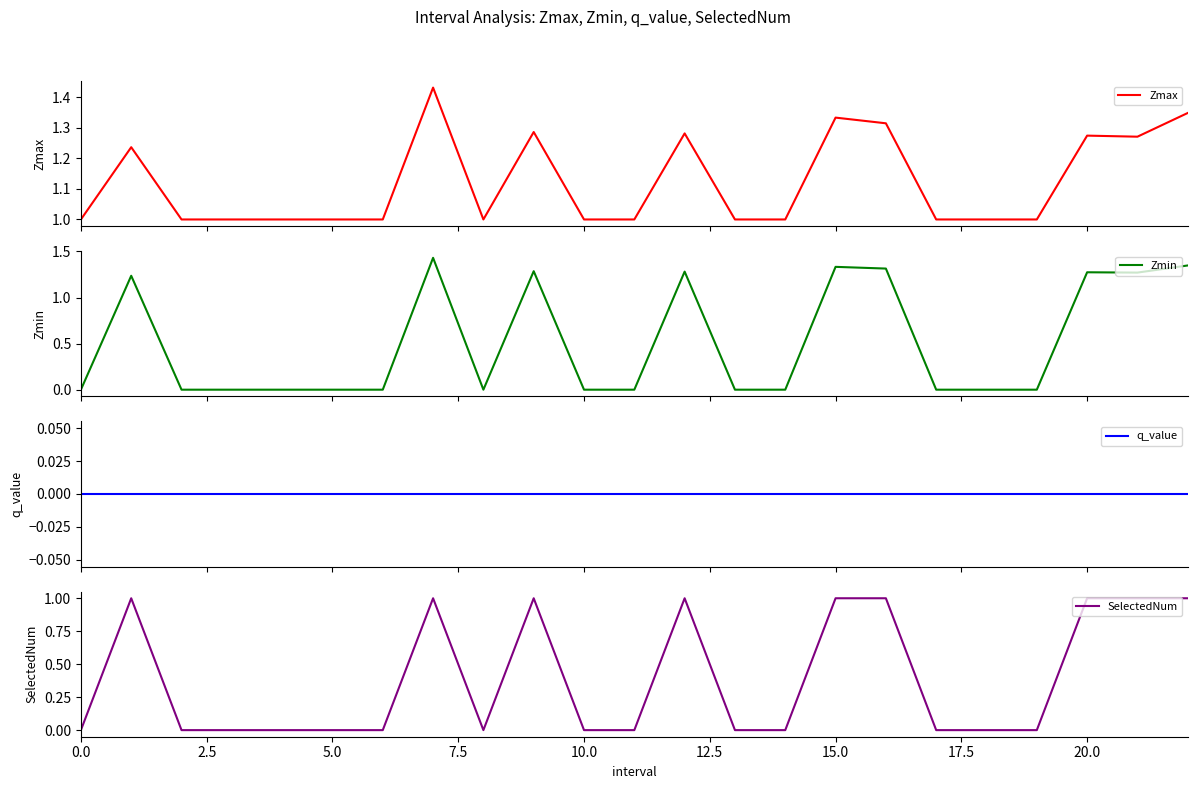

Does the chart have visible grid lines?

No